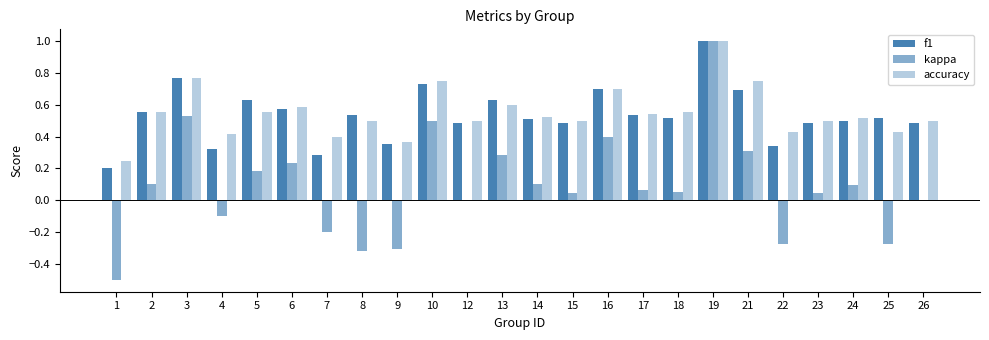

Does the chart contain stacked bars?

No